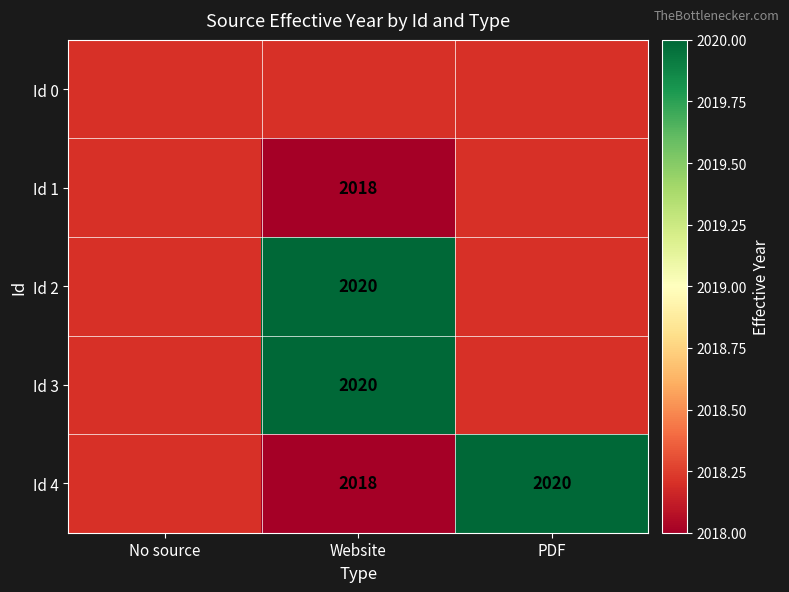

The Id 4 series shows 457 at PDF. True or false?

False